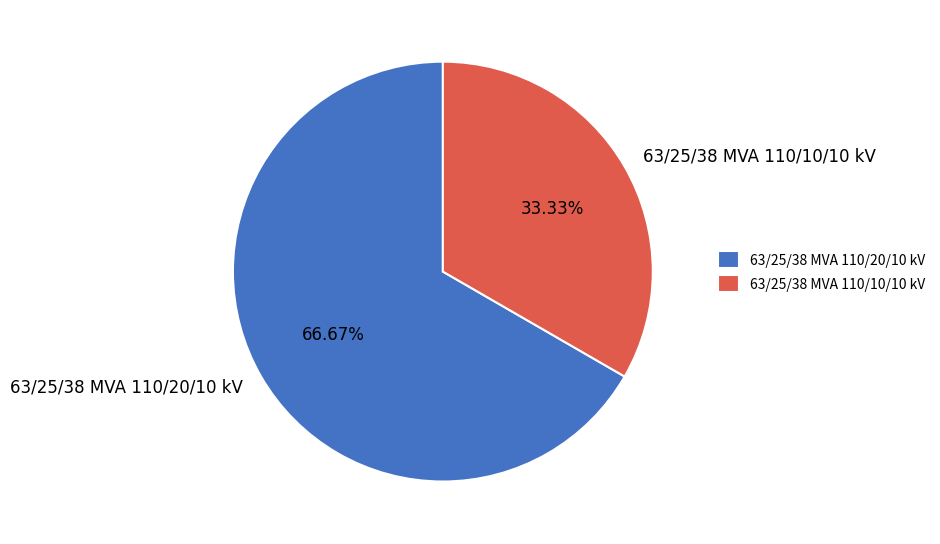

To the nearest percent, what is the difference between the 63/25/38 MVA 110/20/10 kV and 63/25/38 MVA 110/10/10 kV slice percentages?

33%